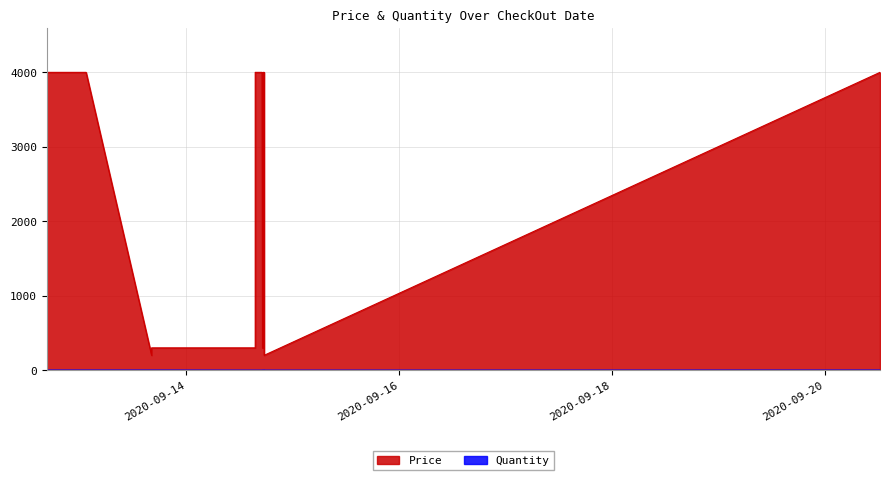

True or false: Quantity and Price intersect in this chart.

False